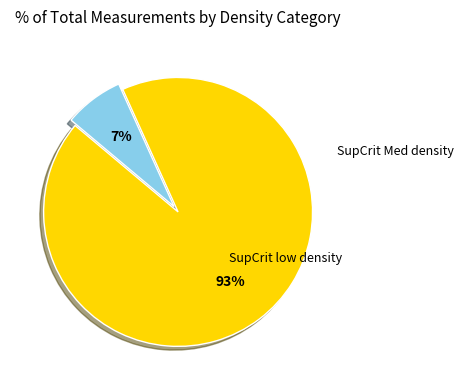

Is there a majority slice in this chart?

Yes